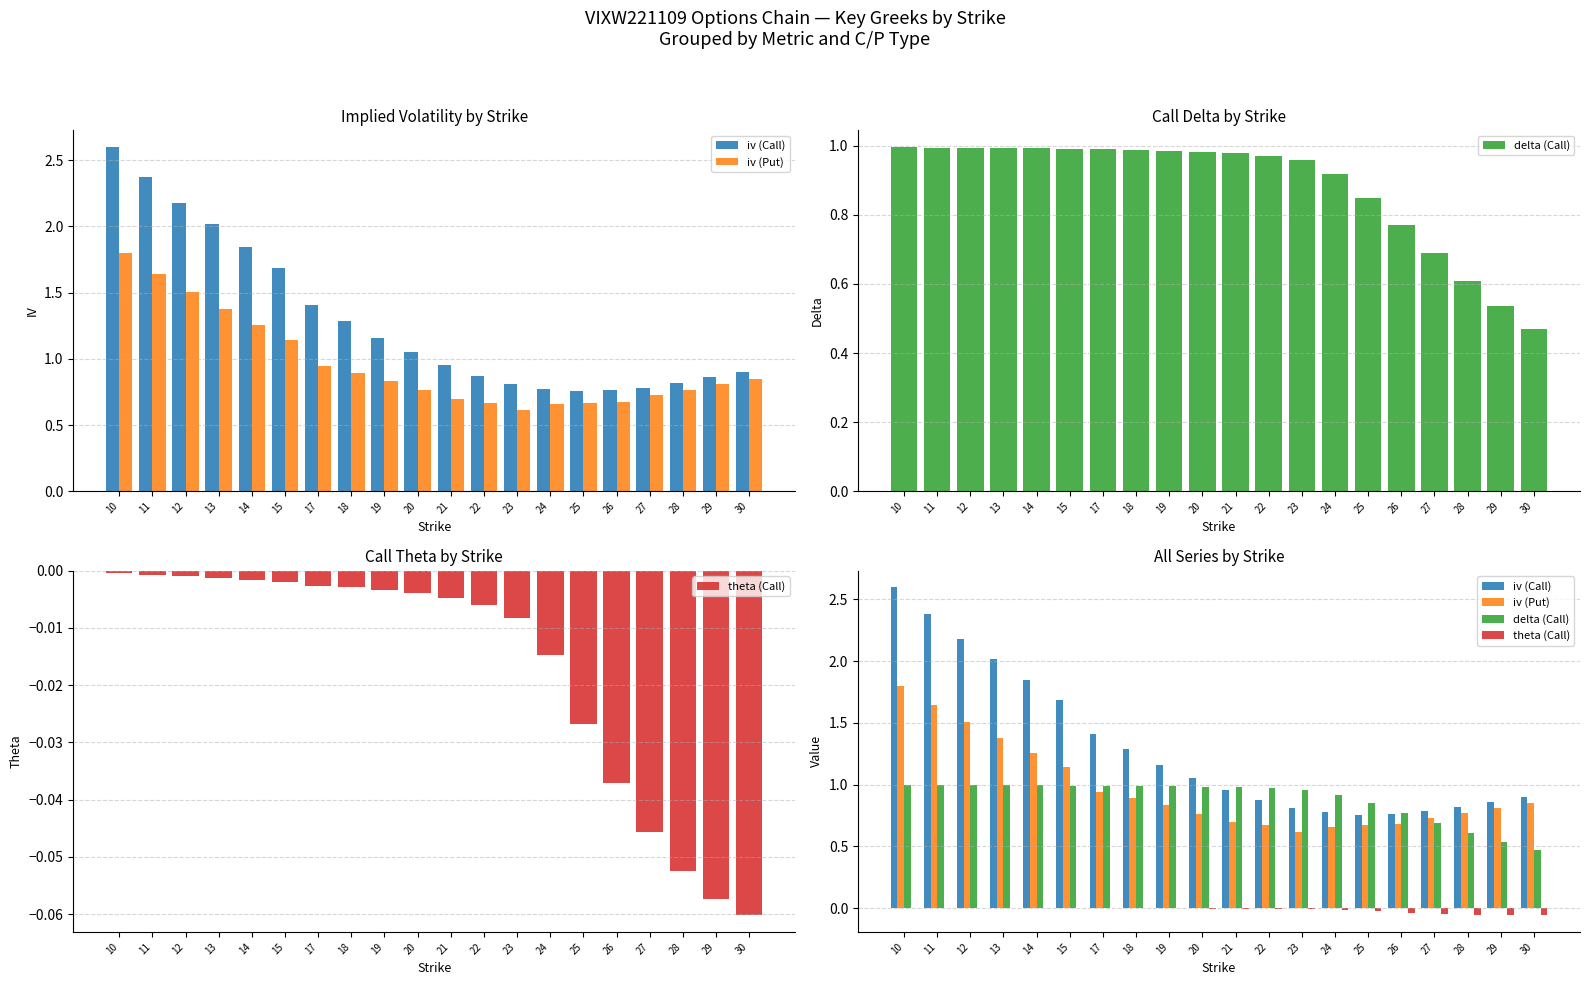

How many data points does each series have?

20